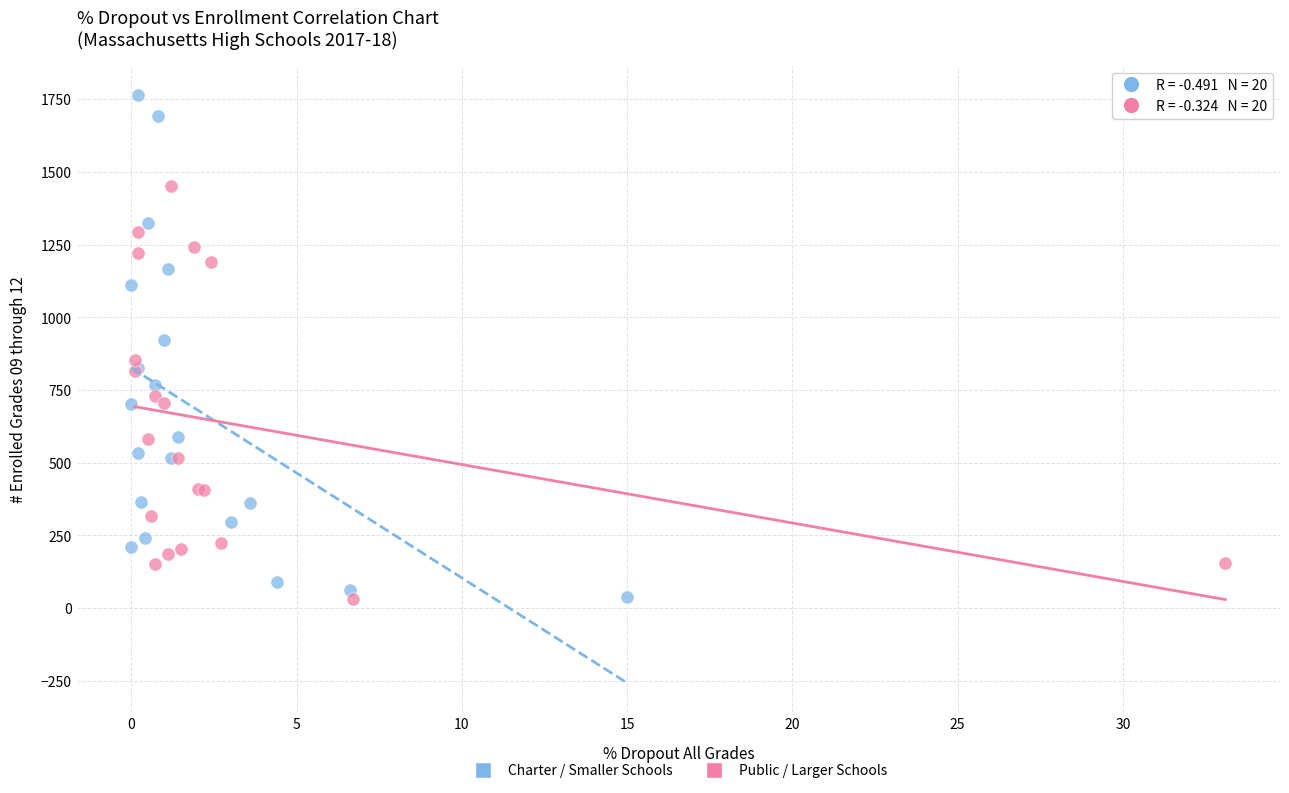

Which series has the widest spread of Y values?

Charter / Smaller Schools